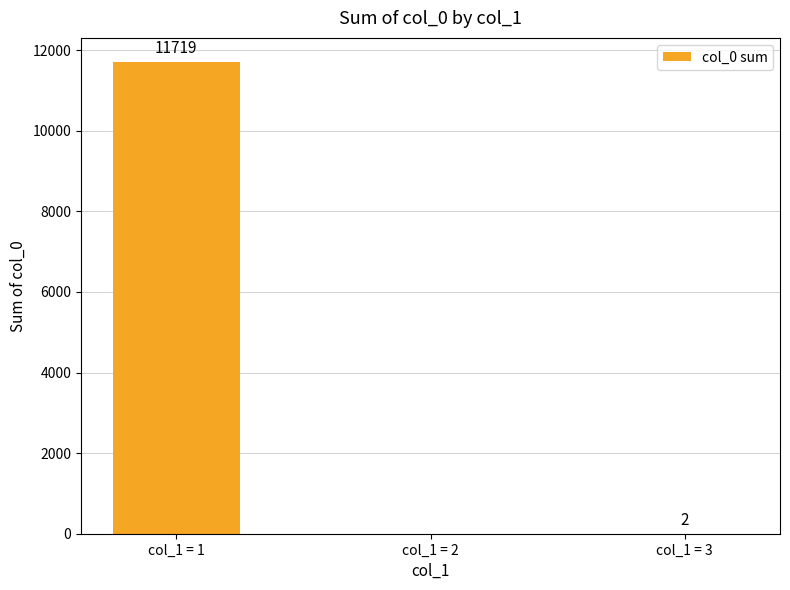

What is the greatest value displayed?

11719